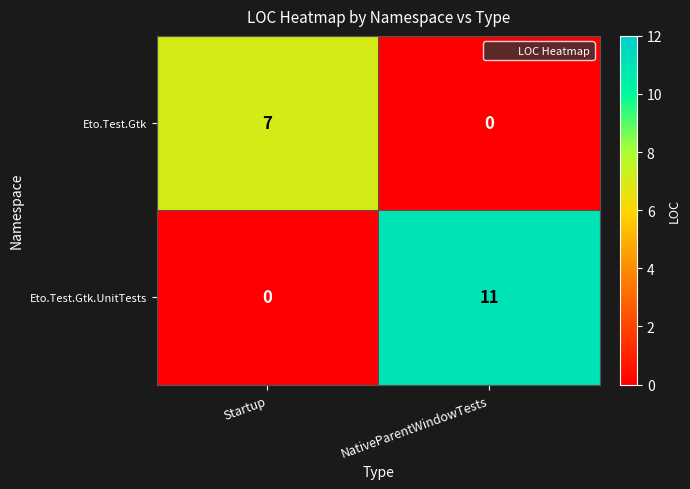

Which series changed the most between Startup and NativeParentWindowTests?

Eto.Test.Gtk.UnitTests